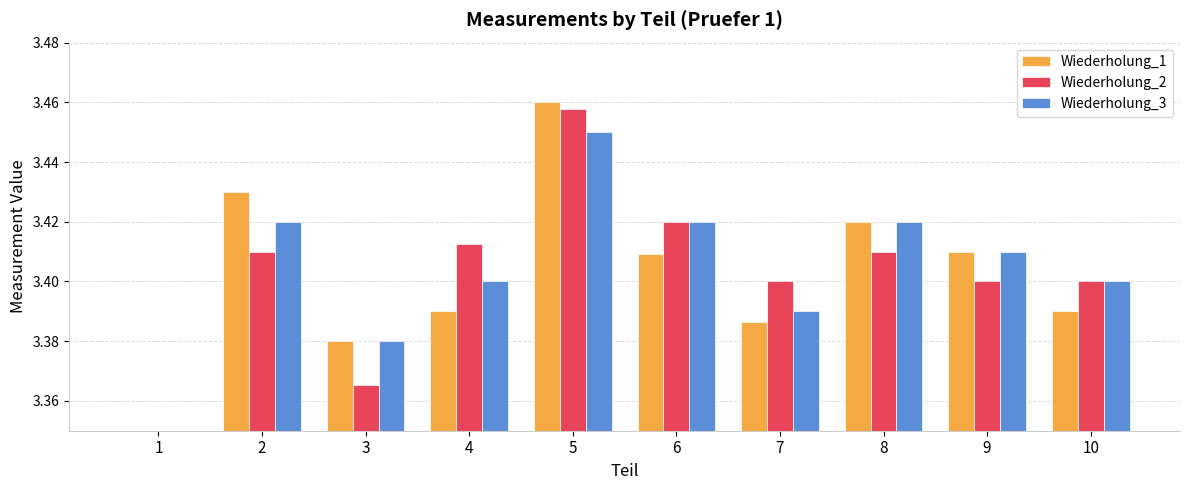

What is the difference between the maximum and minimum values in the Wiederholung_2 series?

0.1